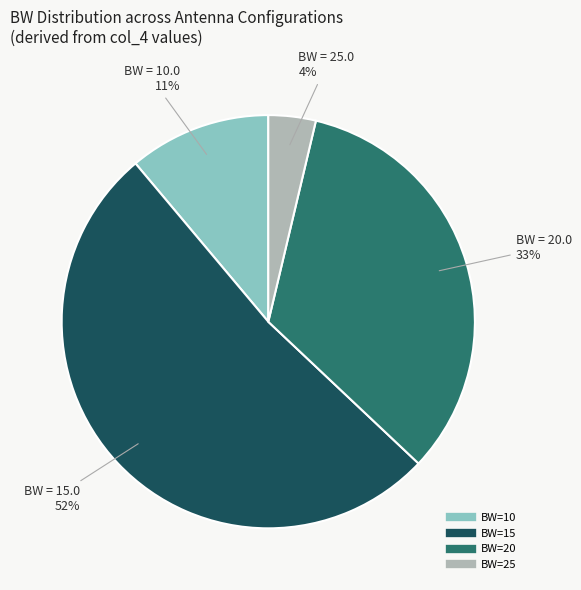

How many segments does this pie chart have?

4